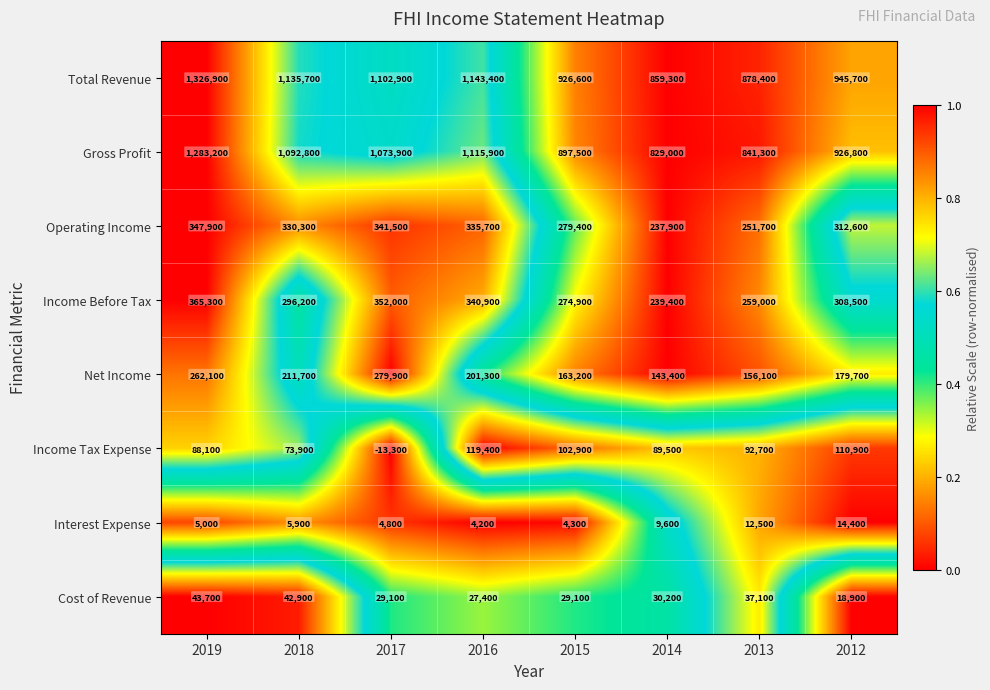

At which category is the sum across all series the highest?

2019